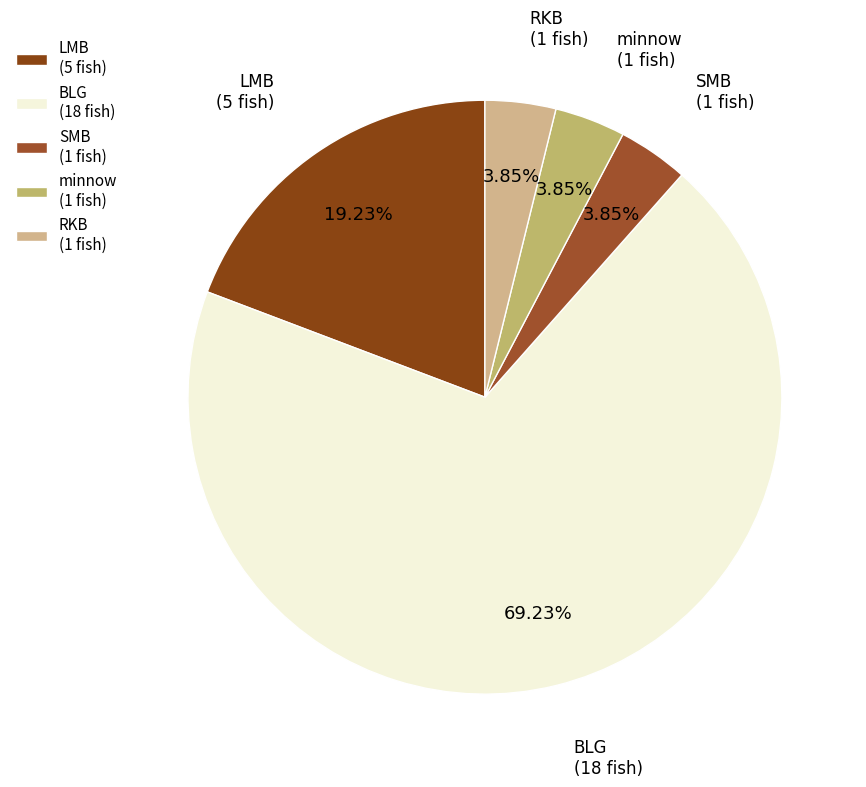

Combined, do BLG (18 fish) and SMB (1 fish) account for over 50%?

Yes